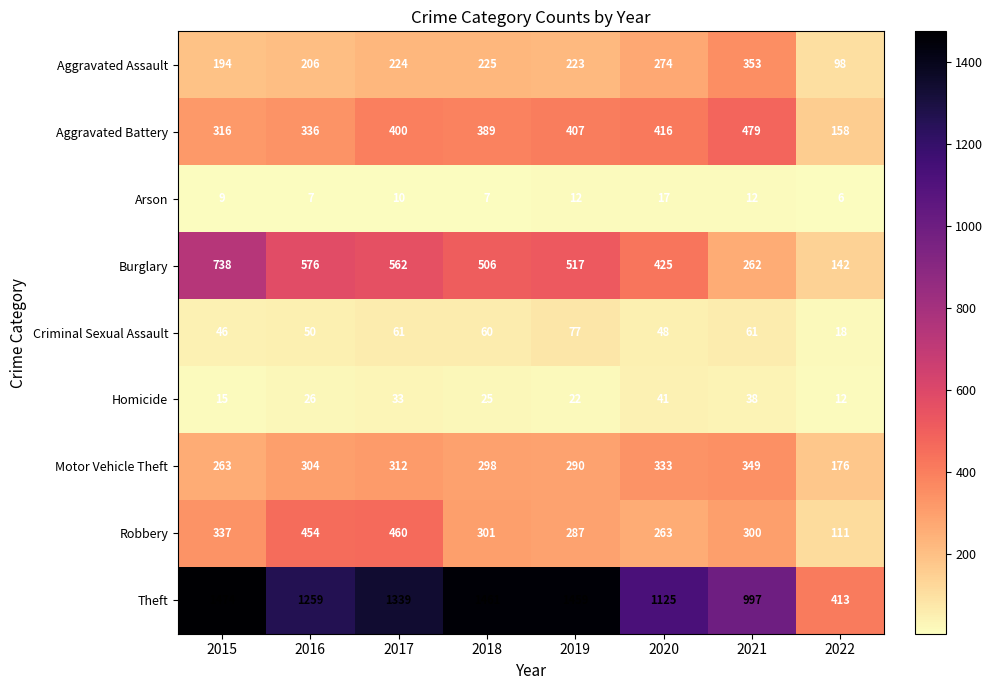

The value of Homicide at 2017 is 47. True or false?

False